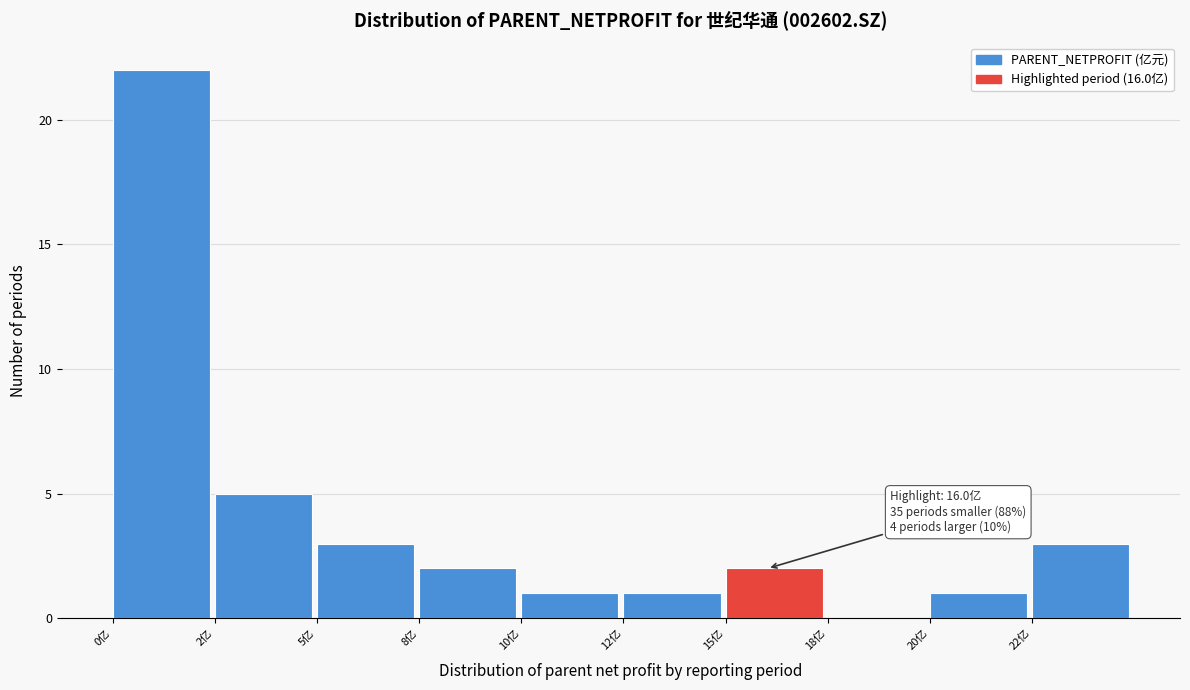

Reading right to left, transcribe all the data shown in this chart.

22亿=3	20亿=1	18亿=0	15亿=2	12亿=1	10亿=1	8亿=2	5亿=3	2亿=5	0亿=22